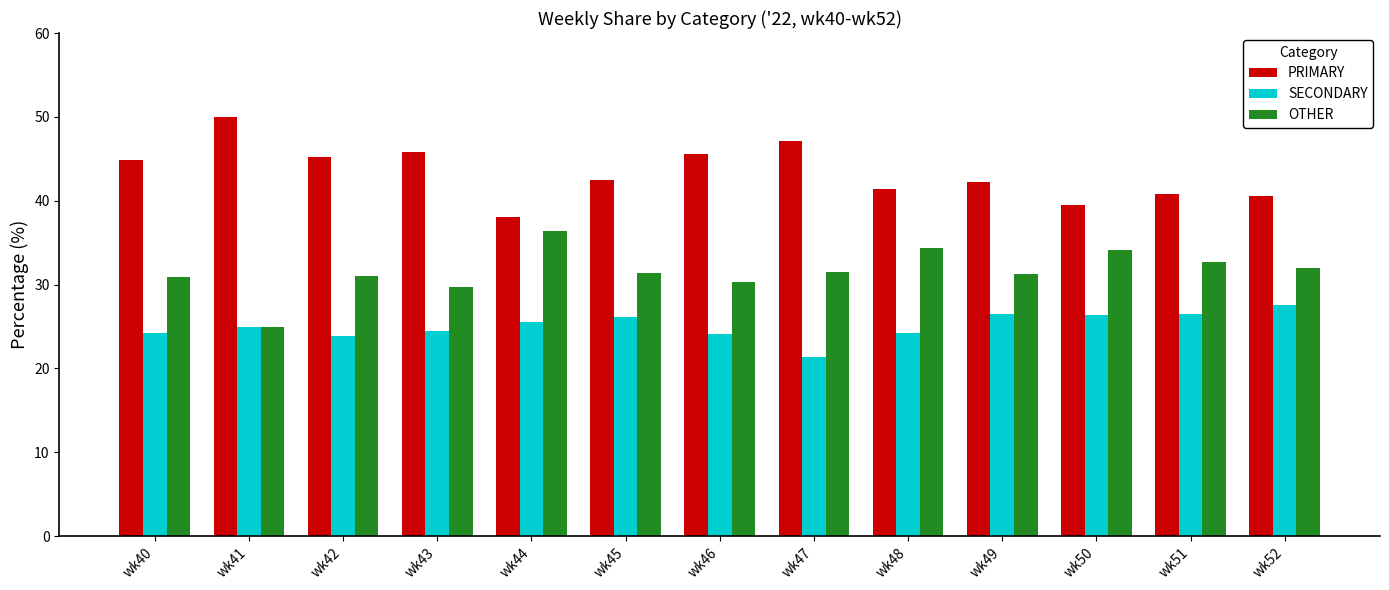

Rank the series by their average value, from lowest to highest.

SECONDARY, OTHER, PRIMARY